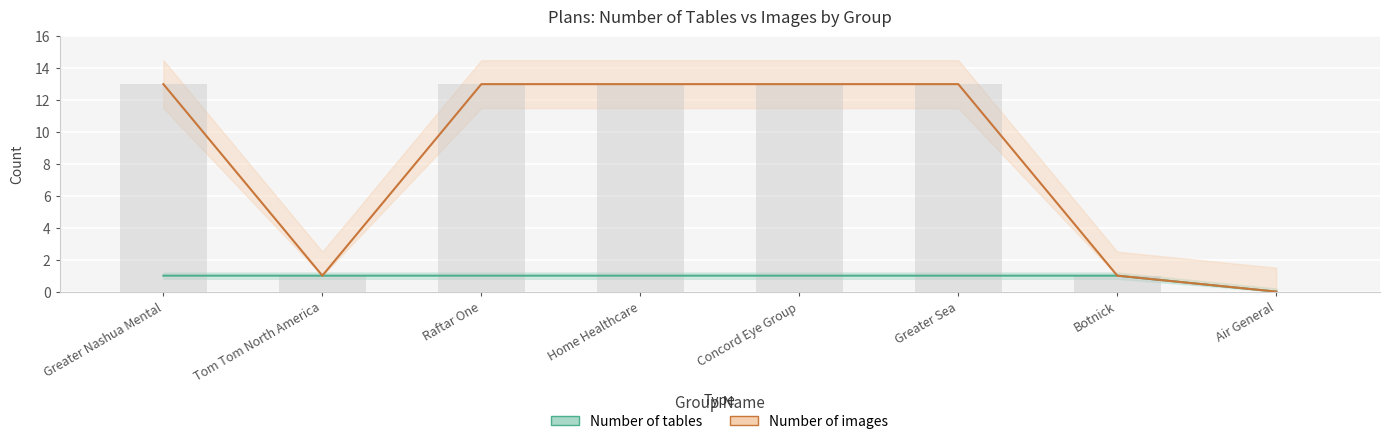

How many categories are shown in the chart?

8